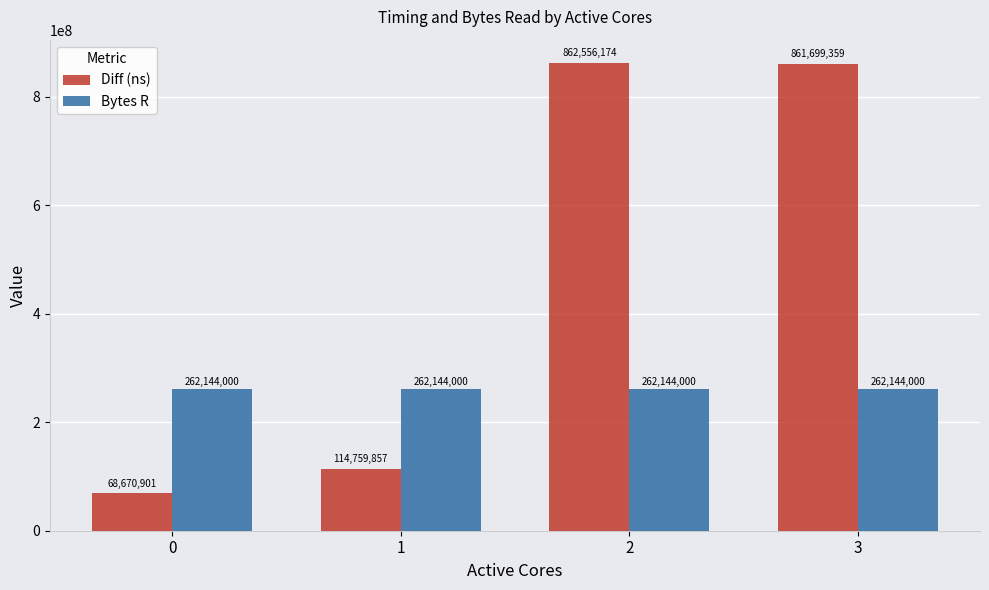

What are all the series names shown in the legend?

Diff (ns), Bytes R